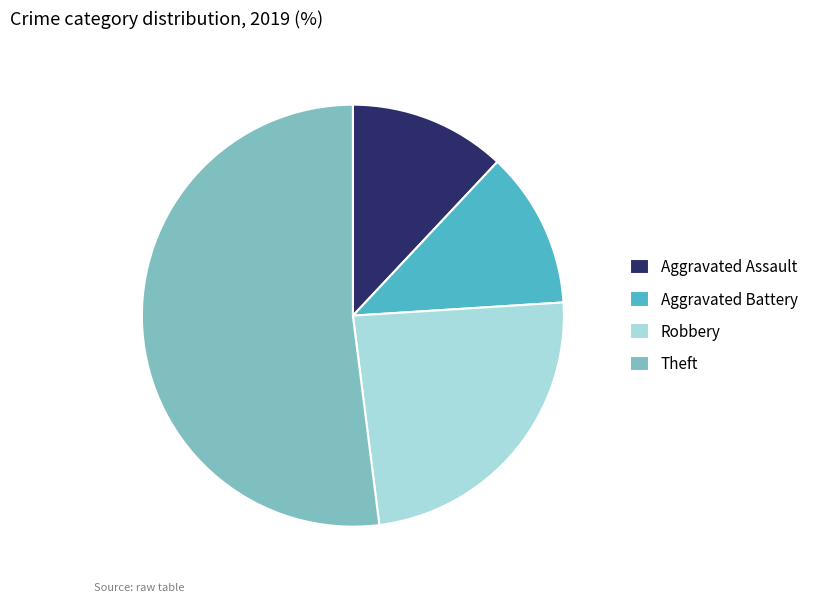

Which category has the biggest portion of the pie?

Theft